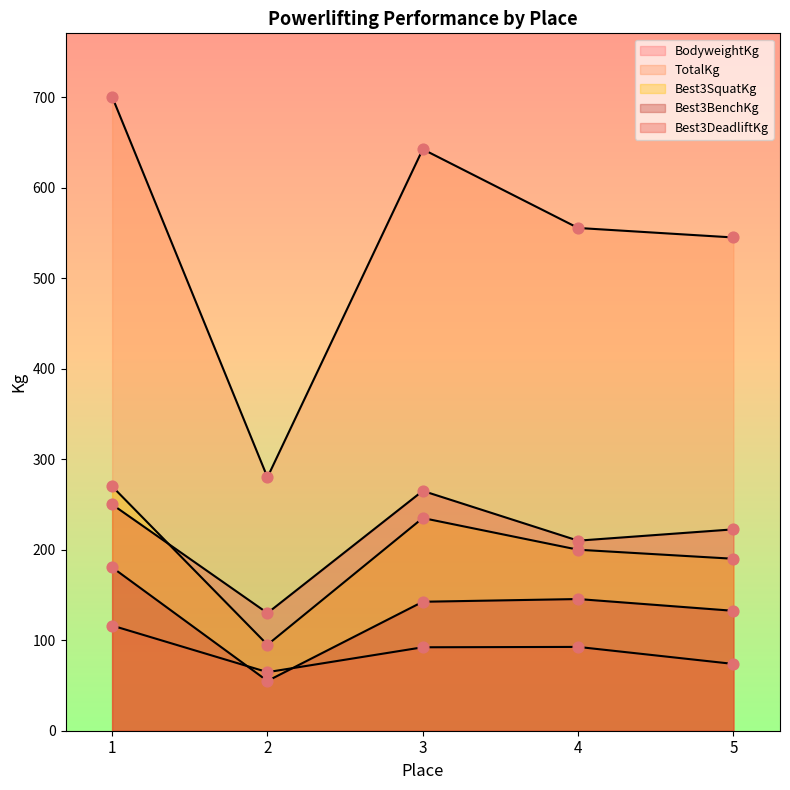

Which series has the largest total across all categories?

TotalKg